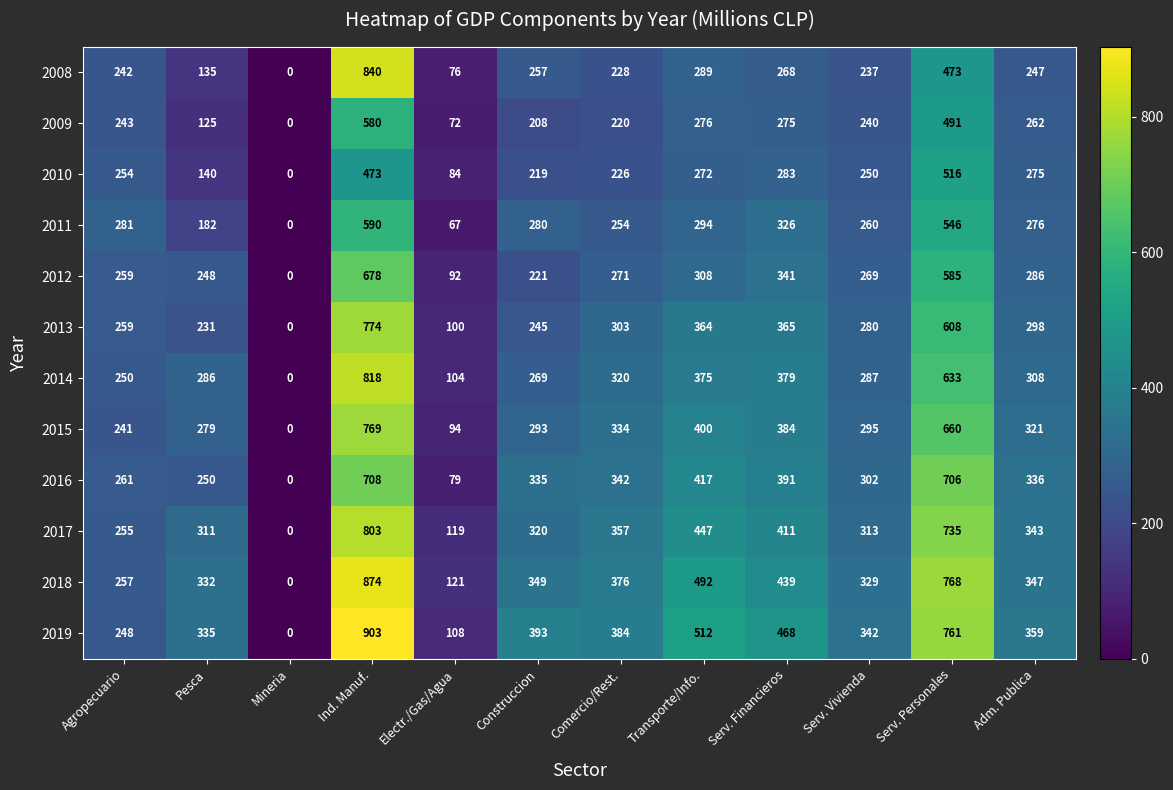

Which label corresponds to the largest value in the chart?

Ind. Manuf.